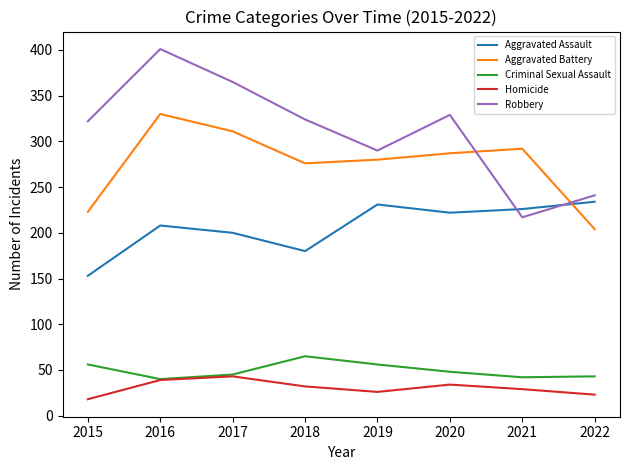

Between which two adjacent categories do Robbery and Aggravated Assault first intersect?

2020 and 2021